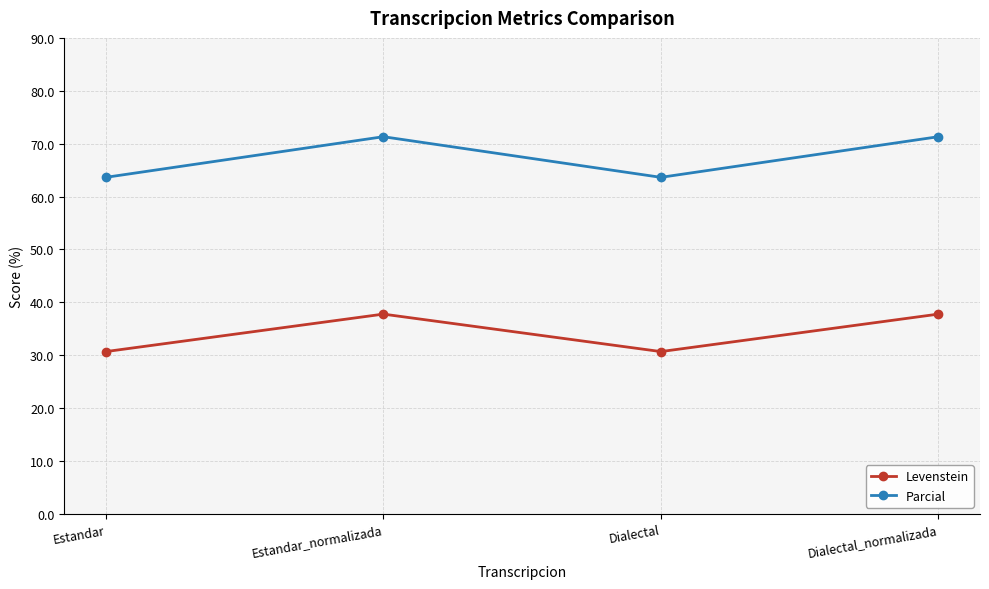

What is the difference between the maximum and minimum values in the Levenstein series?

7.1